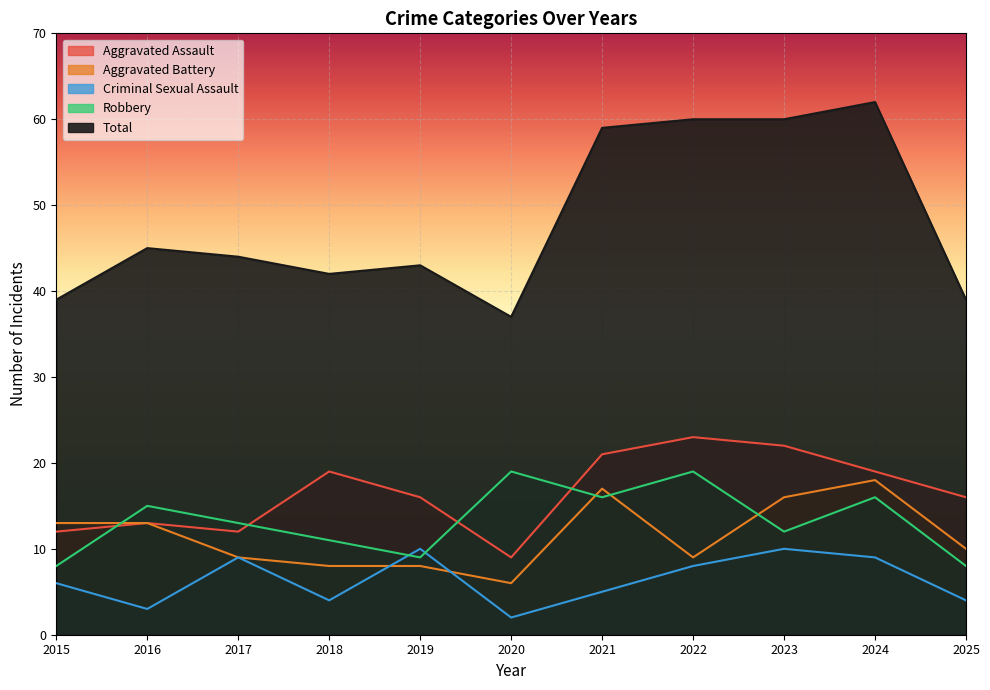

Is it true that Aggravated Battery equals 9 at 2022?

True